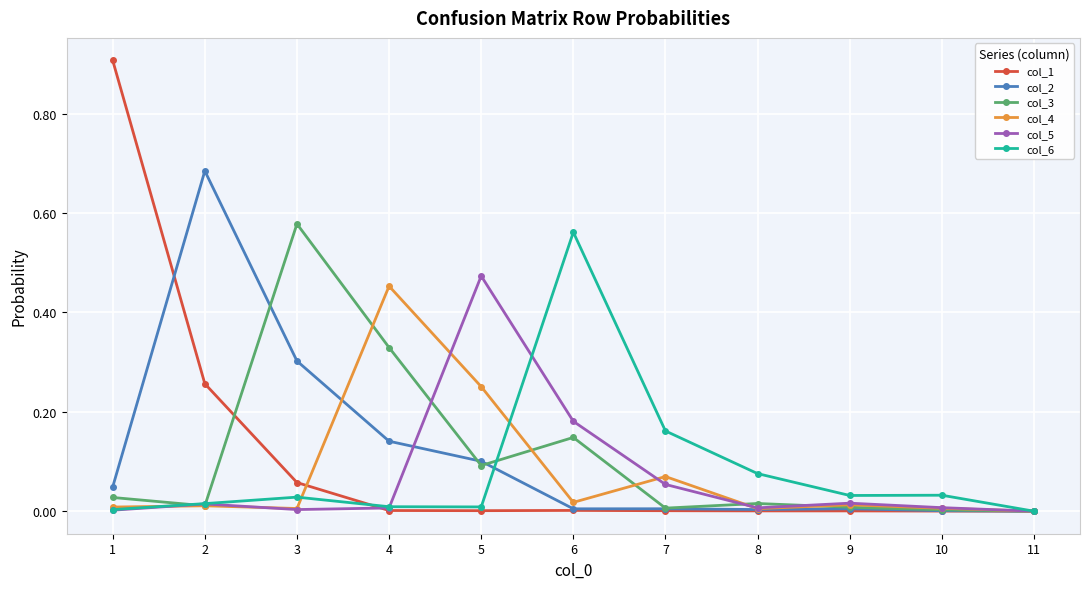

What is the maximum value shown in the chart?

0.9